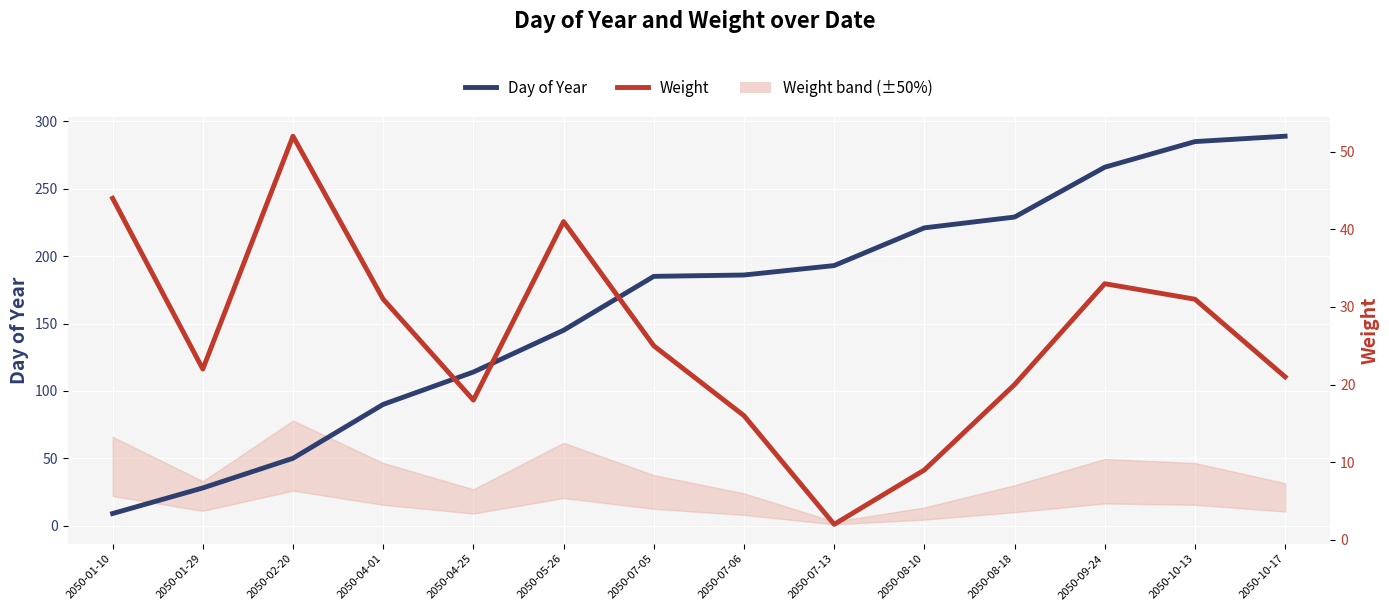

What is the label of the 14th point from the left?

2050-10-17